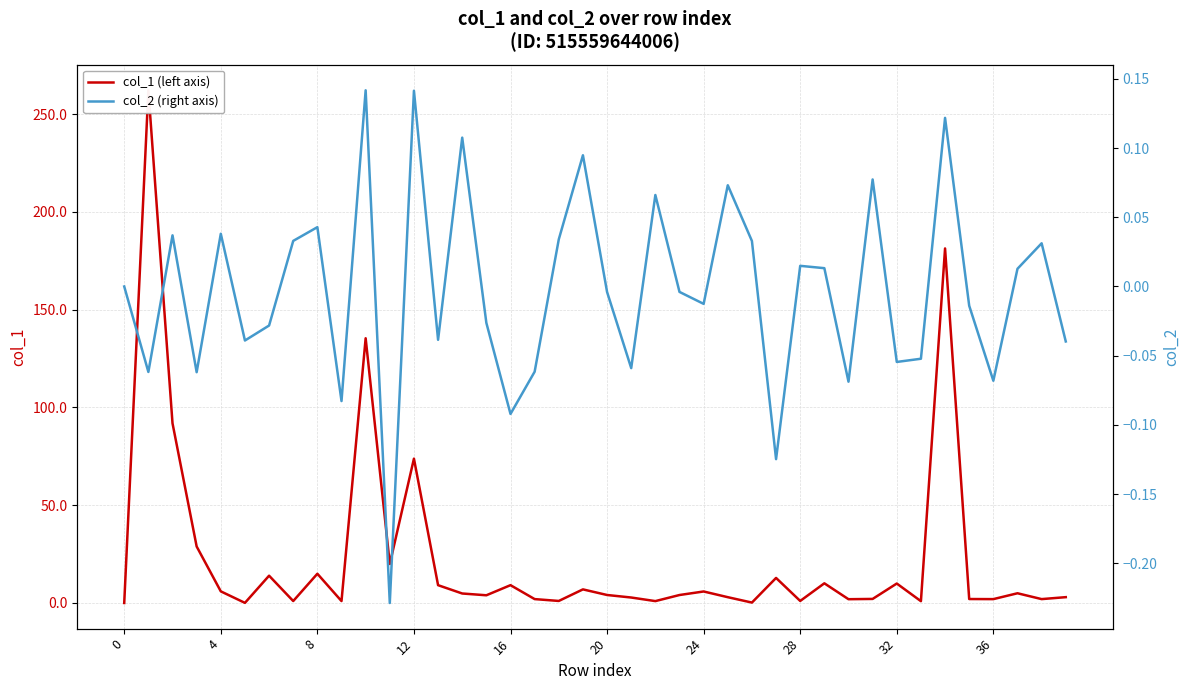

At 39, list the series in order from smallest to largest.

col_2 (right axis), col_1 (left axis)